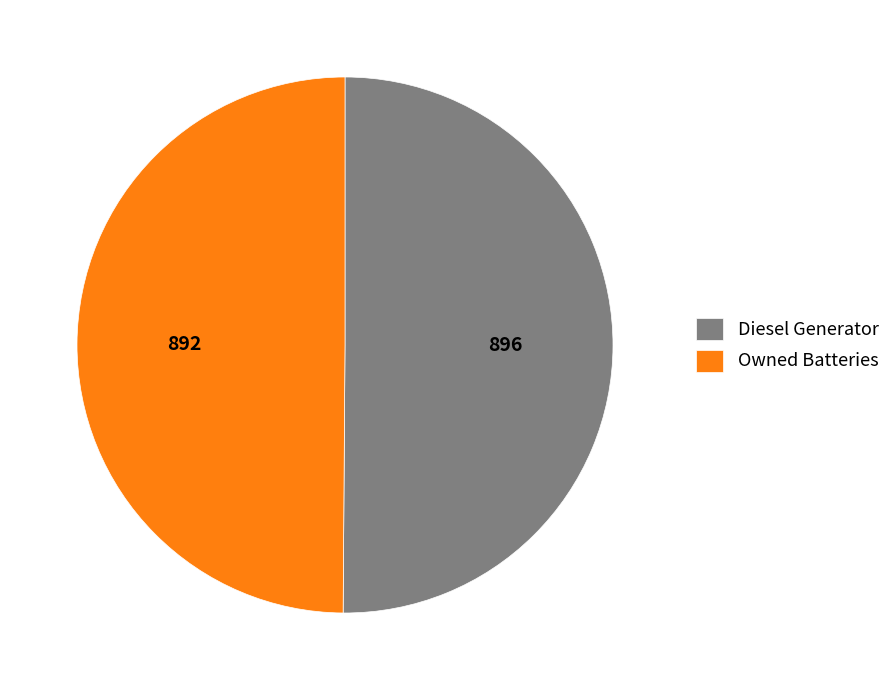

What is the ratio of the value at Diesel Generator to the value at Owned Batteries?

1.0